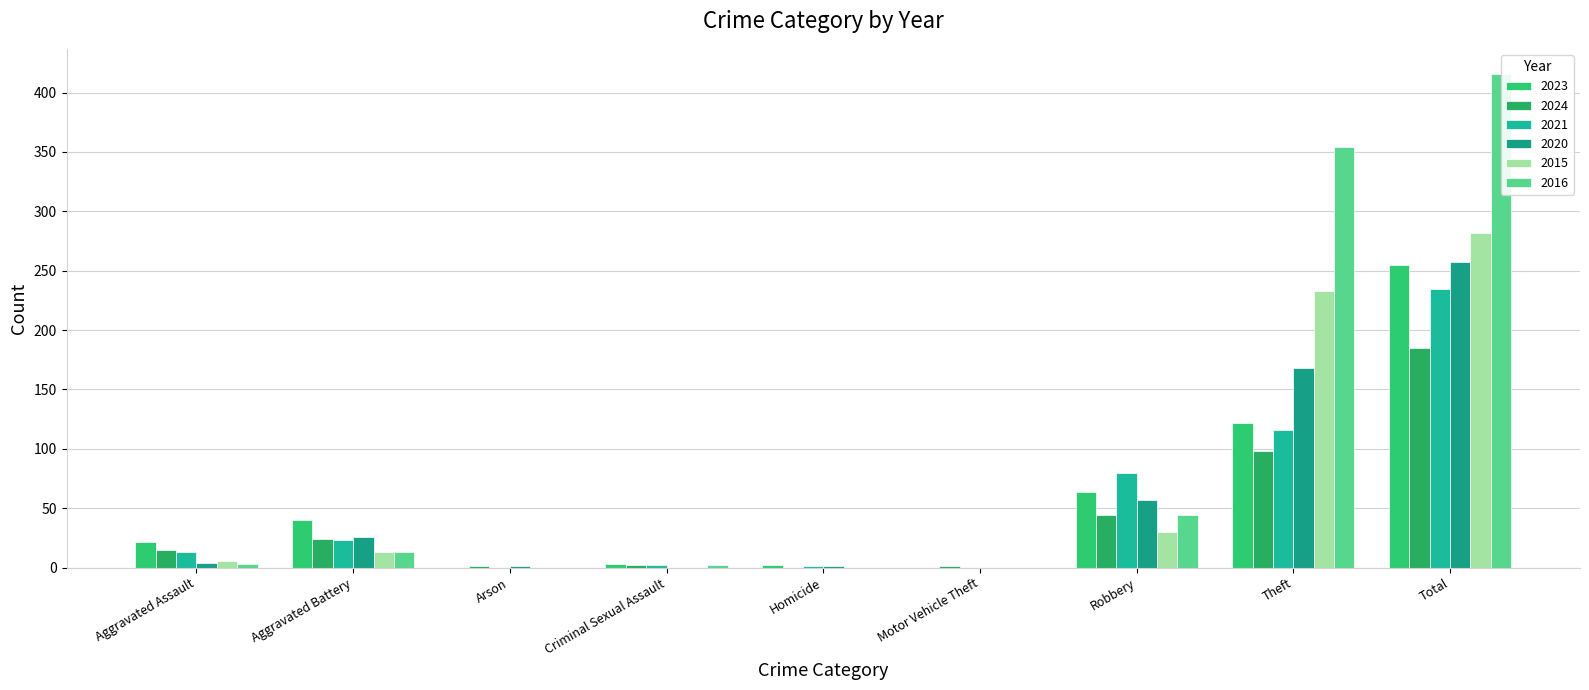

Where is 2015 nearest to the value 141?

Theft